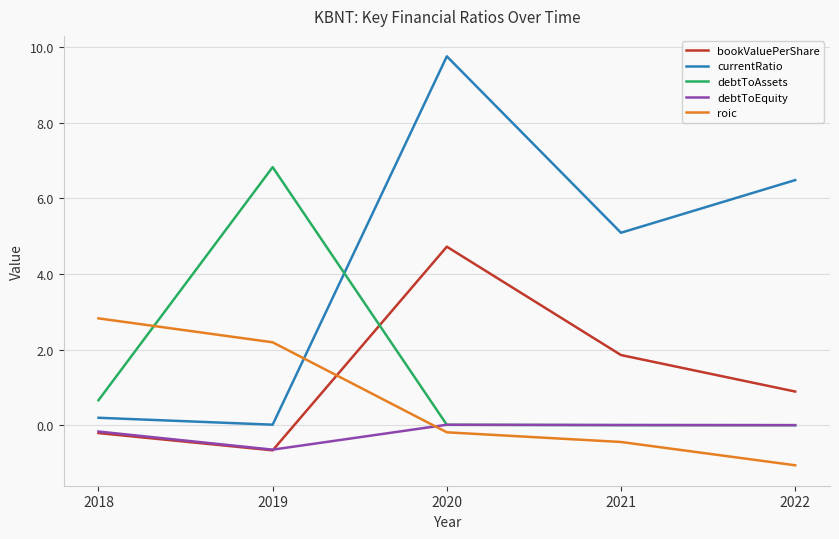

The value of bookValuePerShare at 2020 is 2.5. True or false?

False